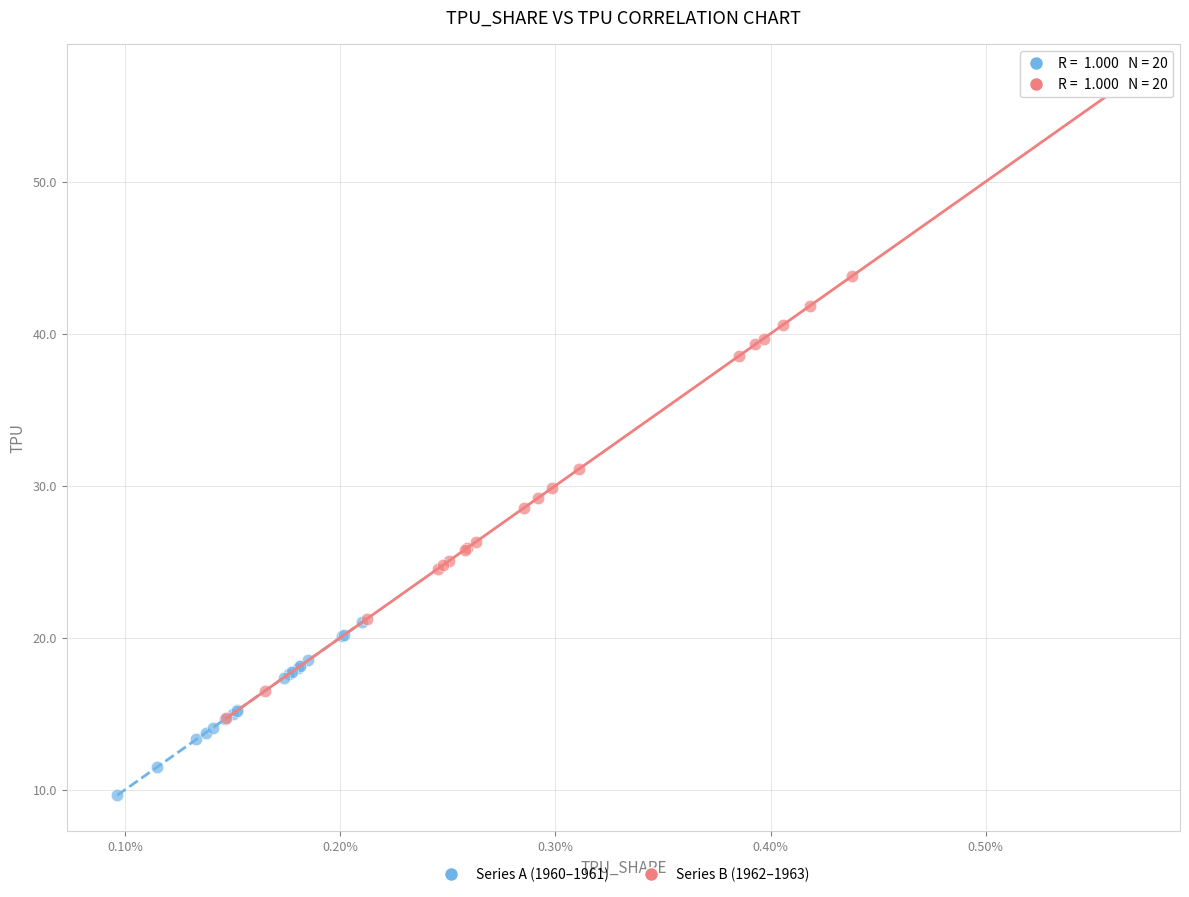

What are all the series names shown in the legend?

Series A (1960–1961), Series B (1962–1963)